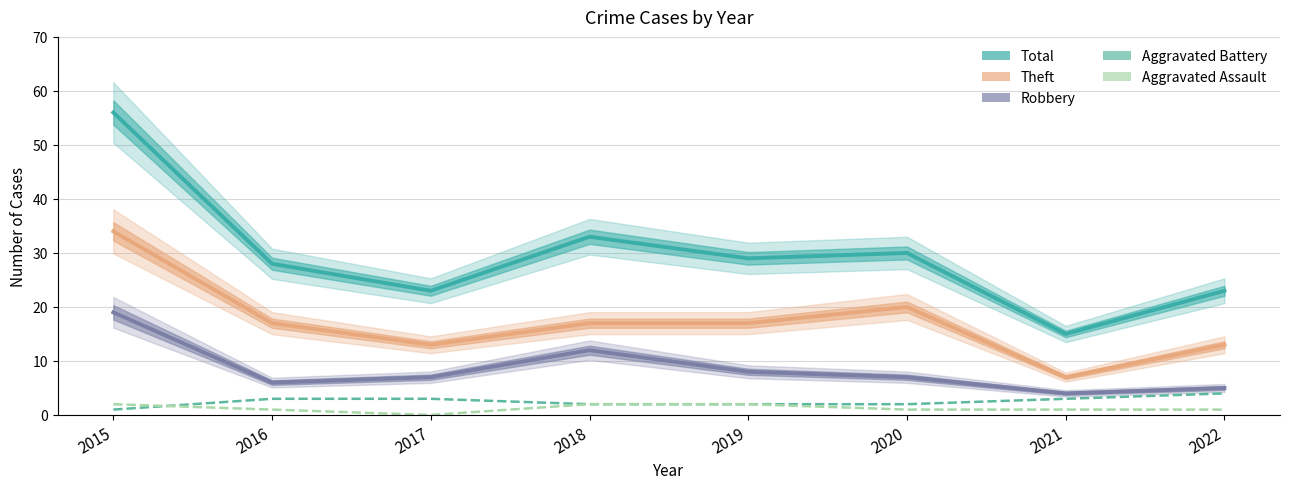

True or false: Aggravated Assault has more than 0 points higher than both neighbors.

False